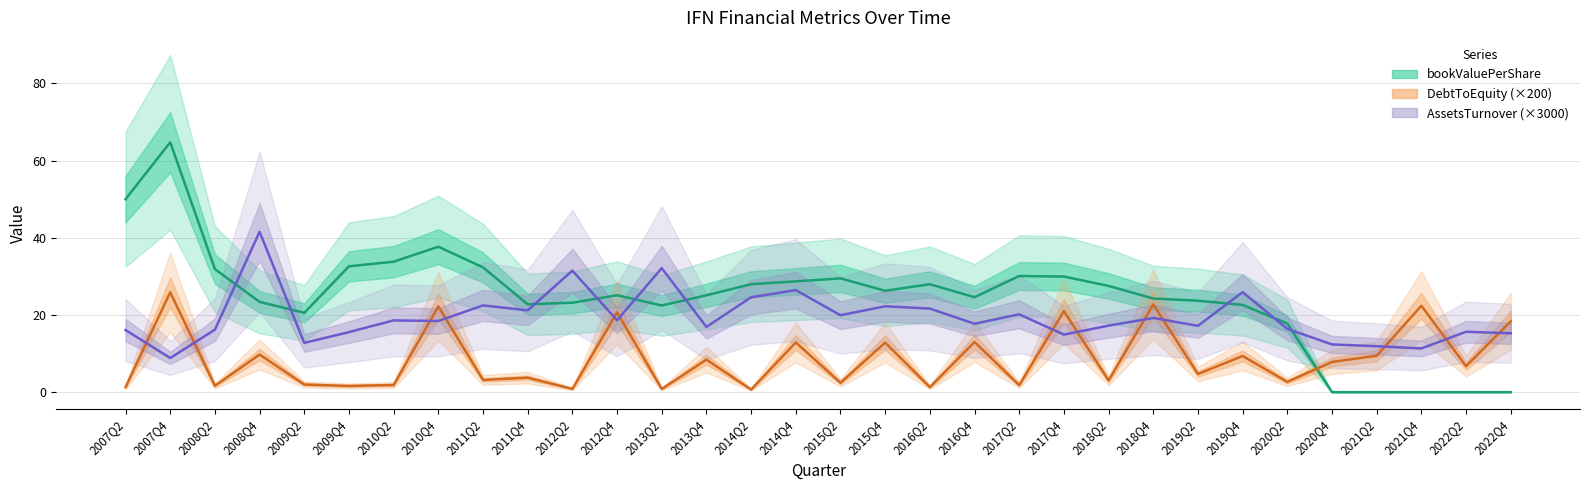

What position from the left is 2012Q2?

11